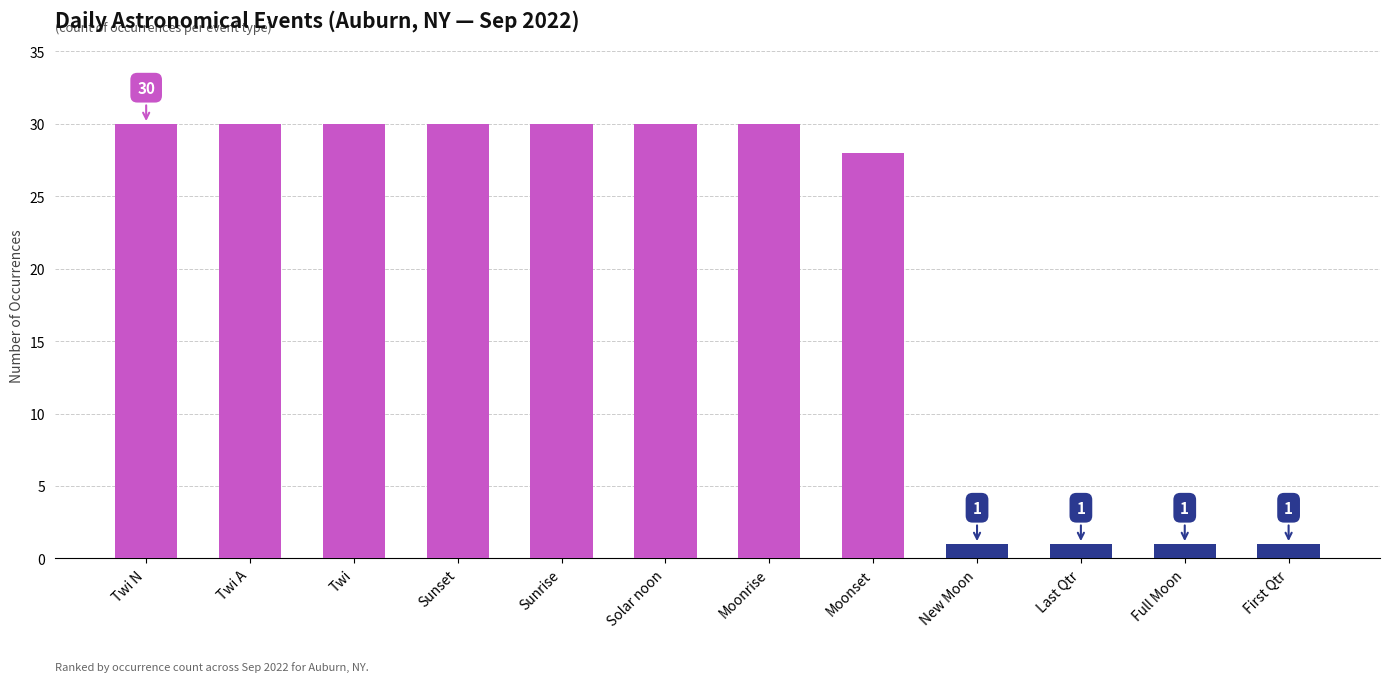

The chart shows a value of 1 at Last Qtr. True or false?

True